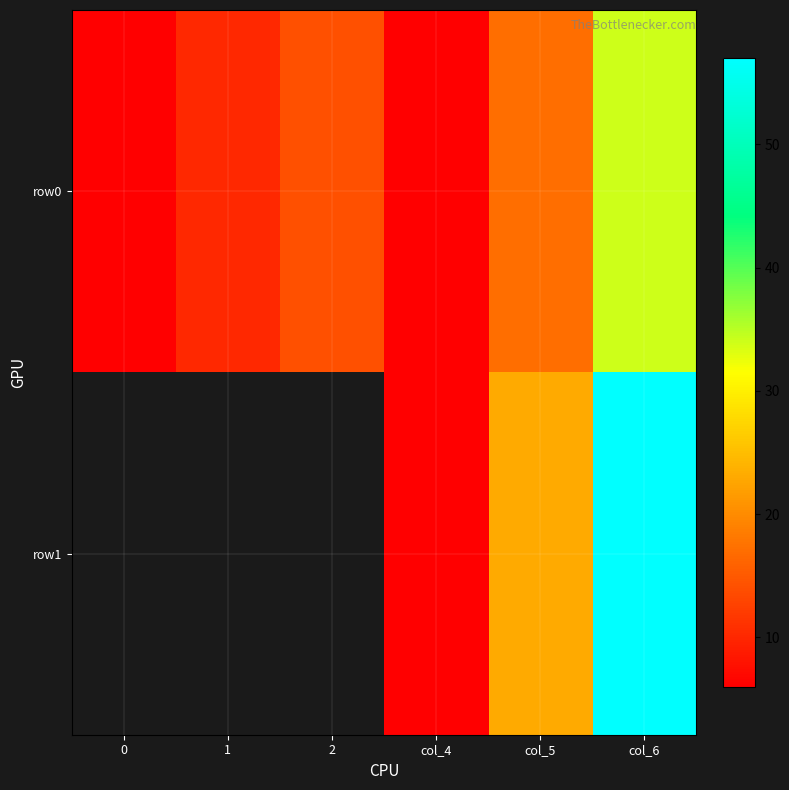

Between 1 and col_6, which series saw the biggest shift?

row0